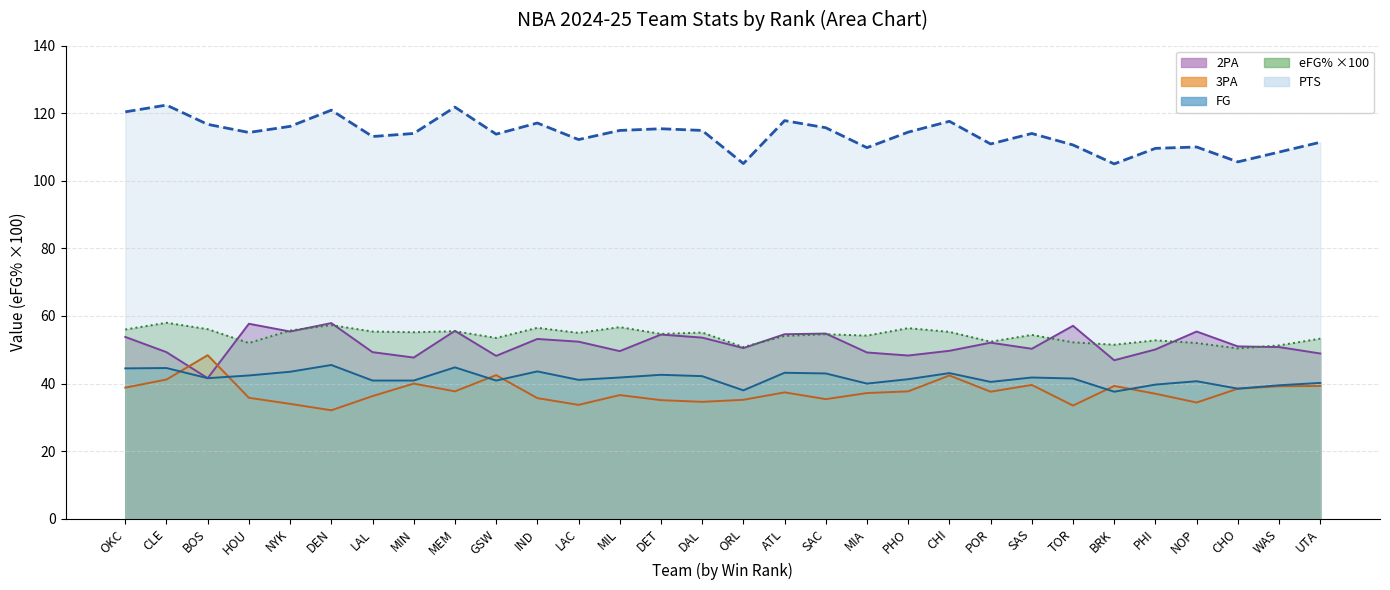

Which series has the largest total across all categories?

PTS